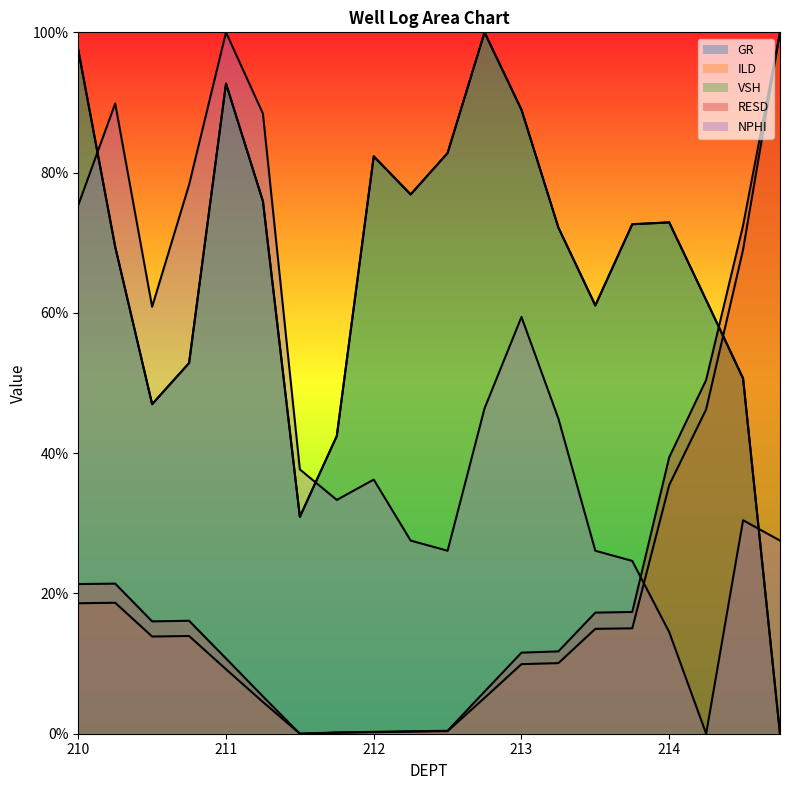

At which label is NPHI closest to 50?

212.75